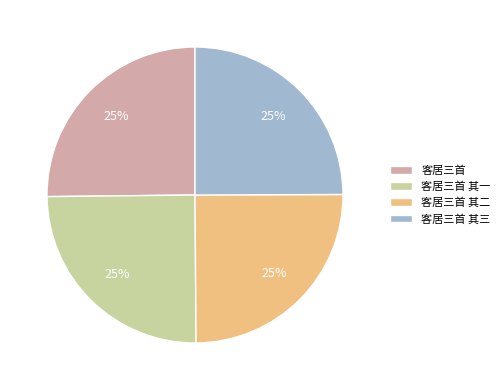

What is the ratio of the value at 客居三首 to the value at 客居三首 其二?

1.0